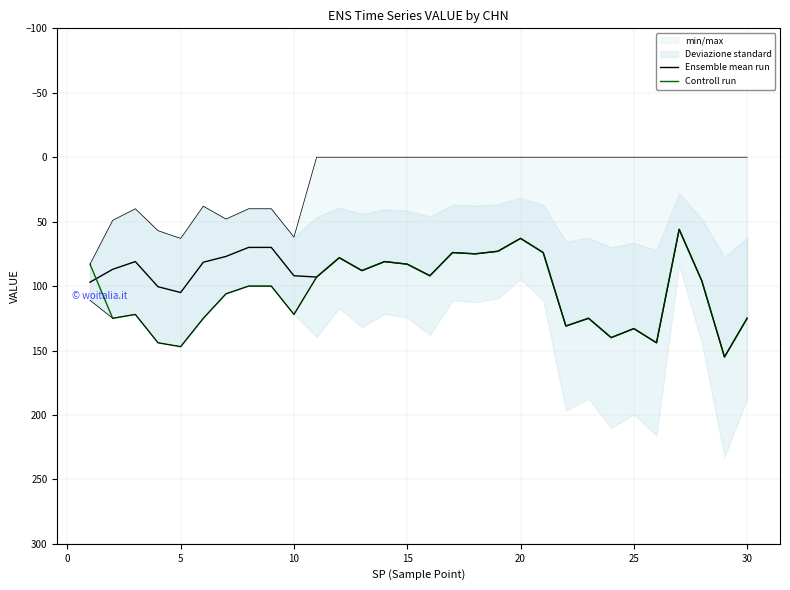

True or false: Ensemble mean run has a value of 131.7 at 20.

False